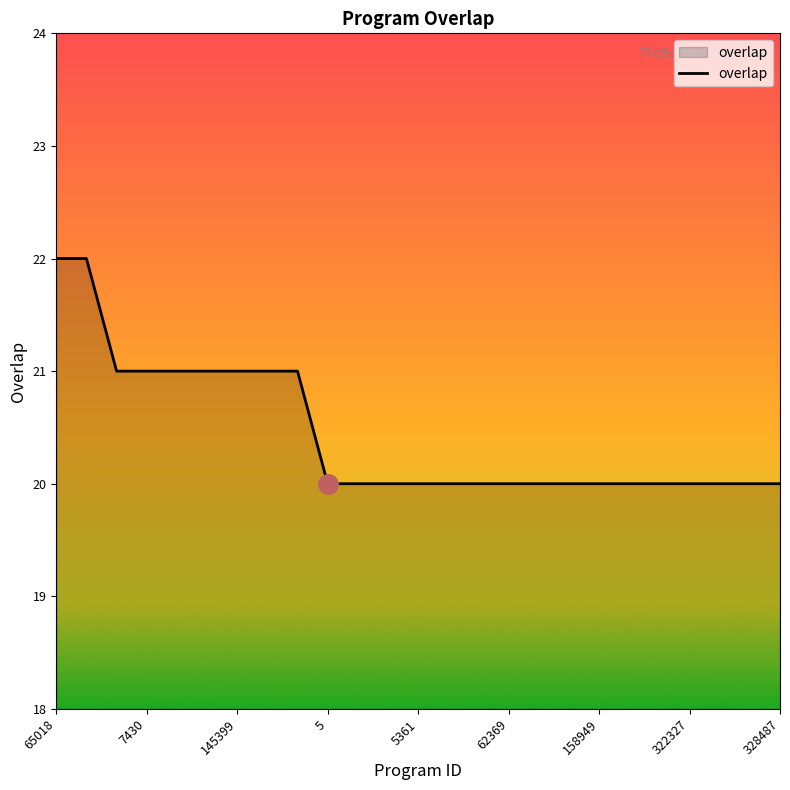

What is the maximum value shown in the chart?

22